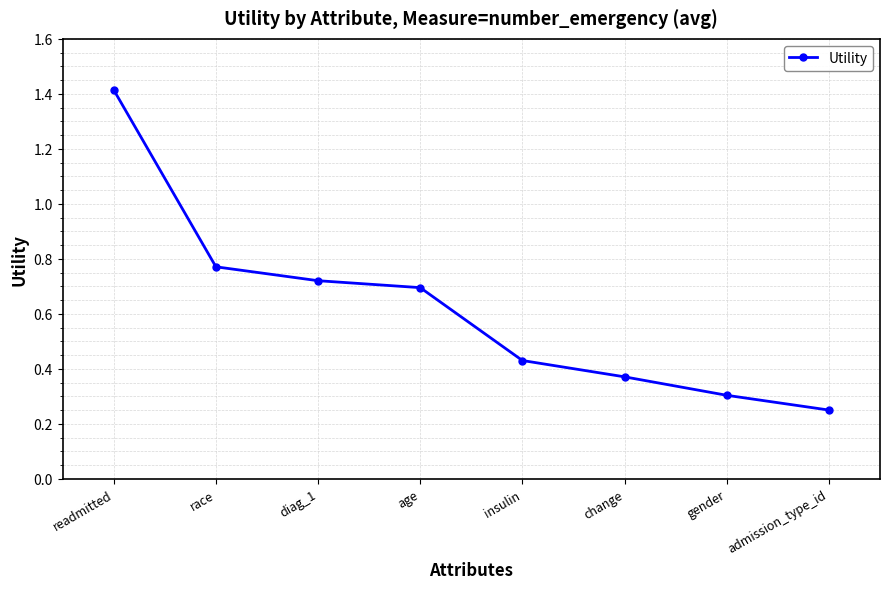

What is the change in value from diag_1 to admission_type_id?

-0.5